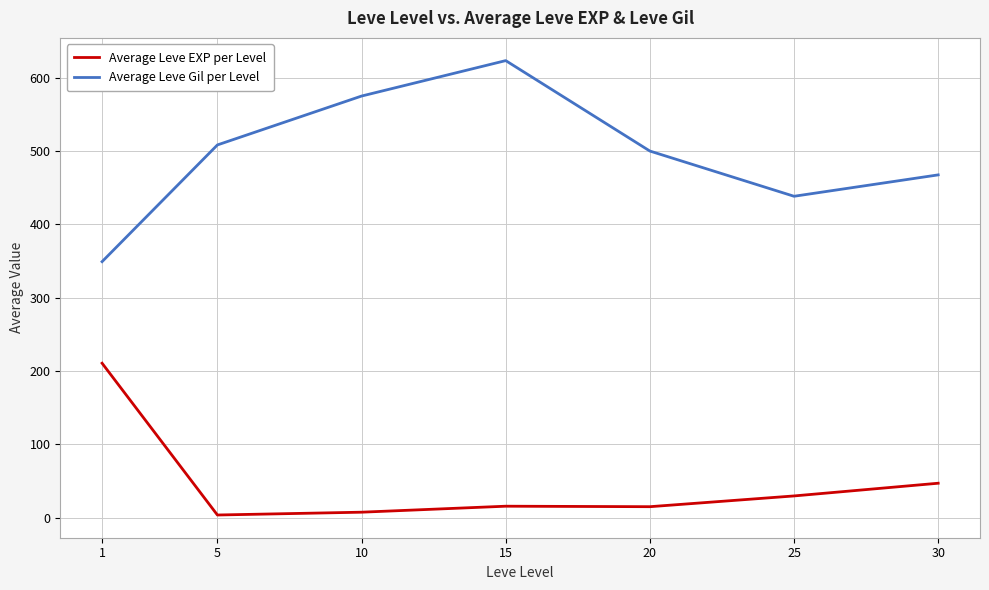

Which series has the largest total across all categories?

Average Leve Gil per Level